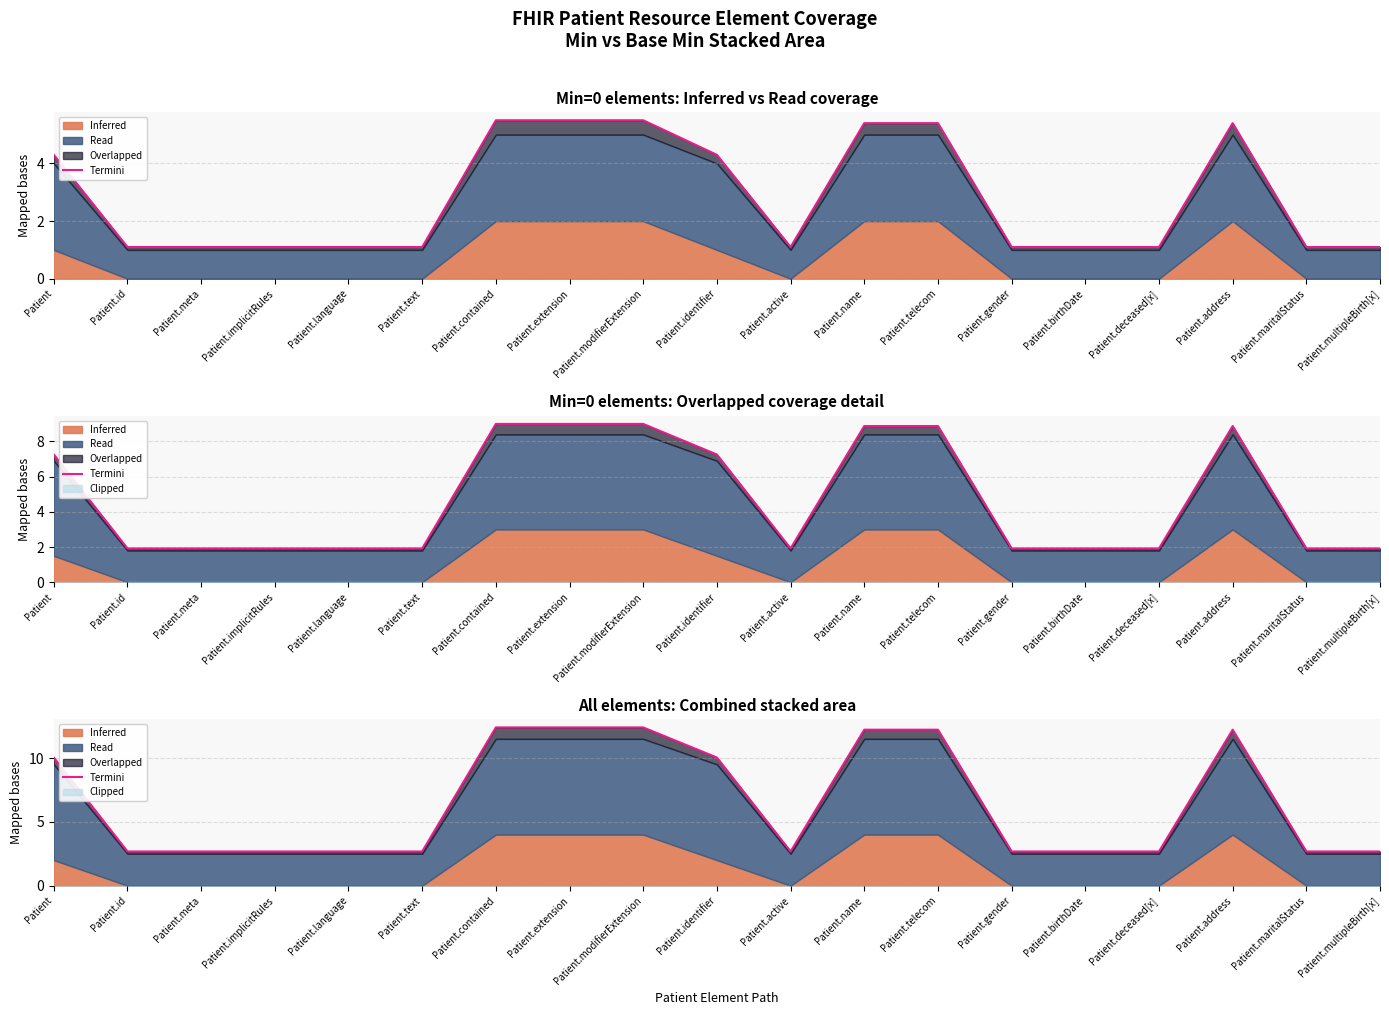

How many lines are shown in the chart?

1